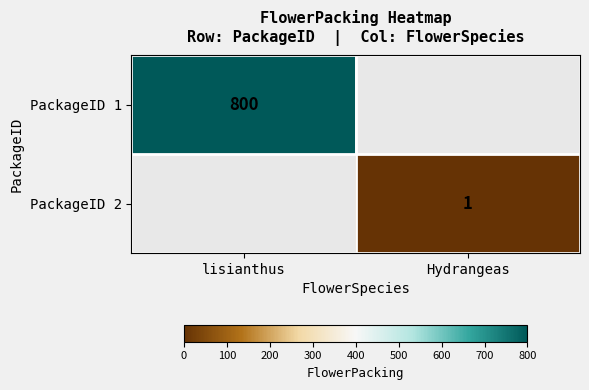

True or false: PackageID 2 has a value of 2 at Hydrangeas.

False